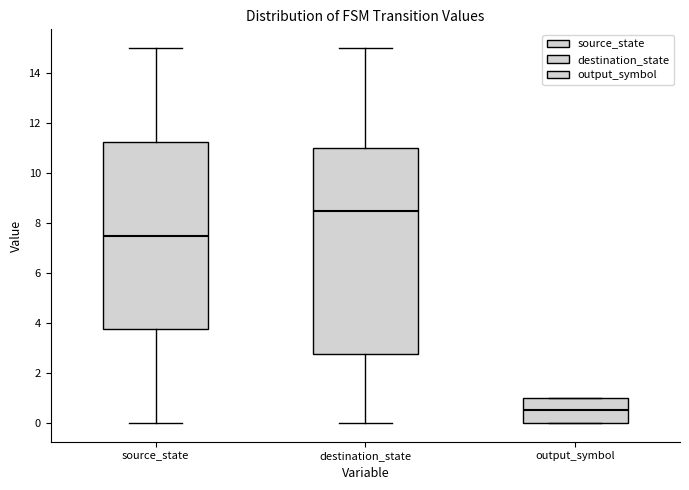

Reading left to right, transcribe this box plot: for each box, give where its median line is, the range the box spans, and where its two whiskers end, as read against the y-axis. The values are not printed on the chart, so give them approximately, as read against the axis.

source_state: median 7.6, box 3.8 to 11.2, whiskers 0.0 to 15.0
destination_state: median 8.6, box 2.8 to 11.0, whiskers 0.0 to 15.0
output_symbol: median 0.6, box 0.0 to 1.0, whiskers 0.0 to 1.0